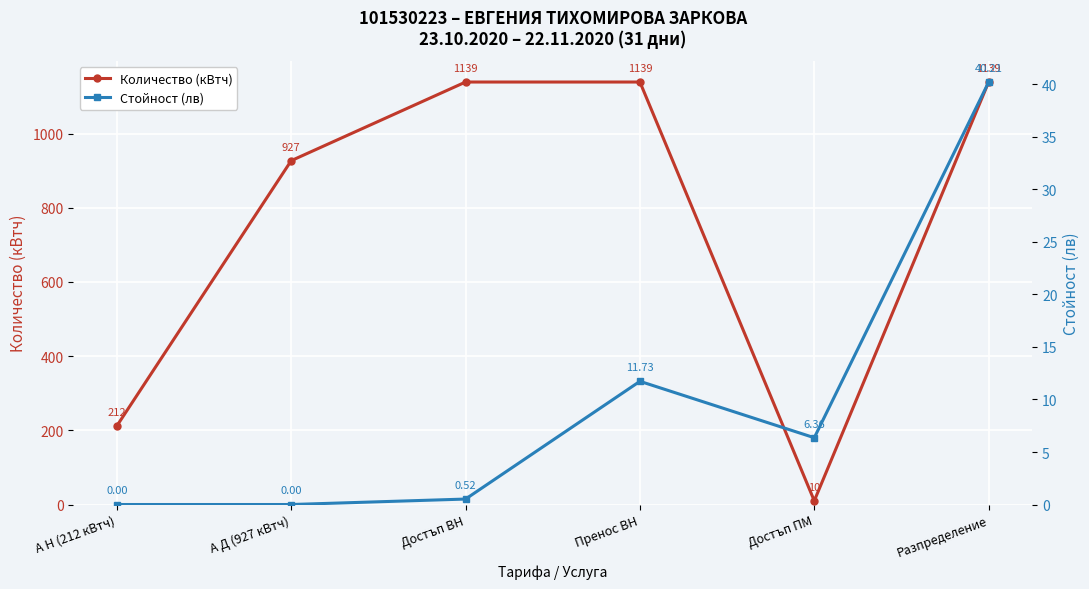

Between Разпределение and А Д (927 кВтч), which is larger?

Разпределение